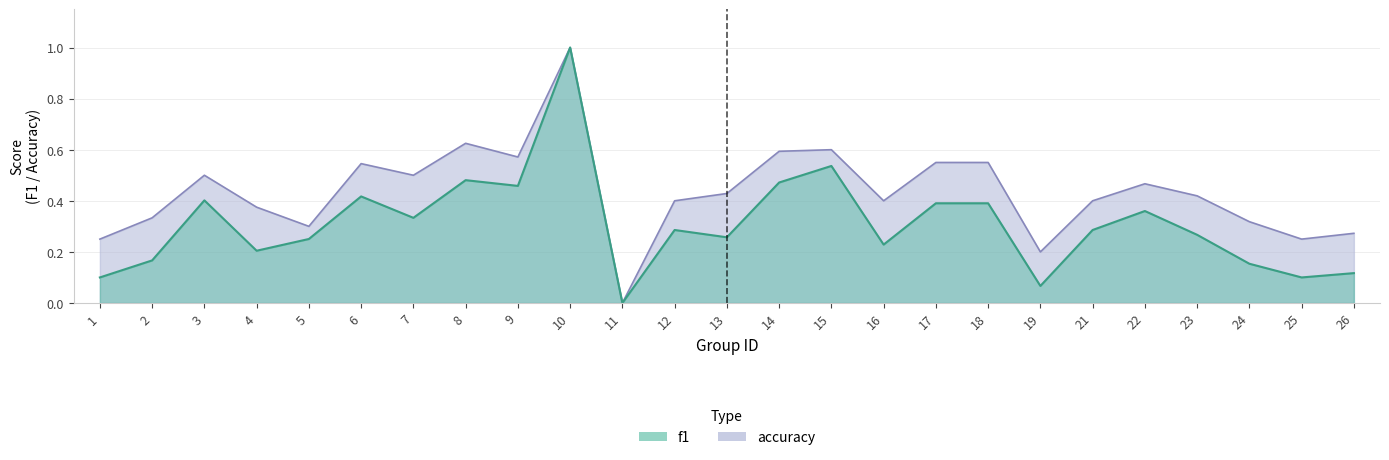

What are all the series names shown in the legend?

f1, accuracy